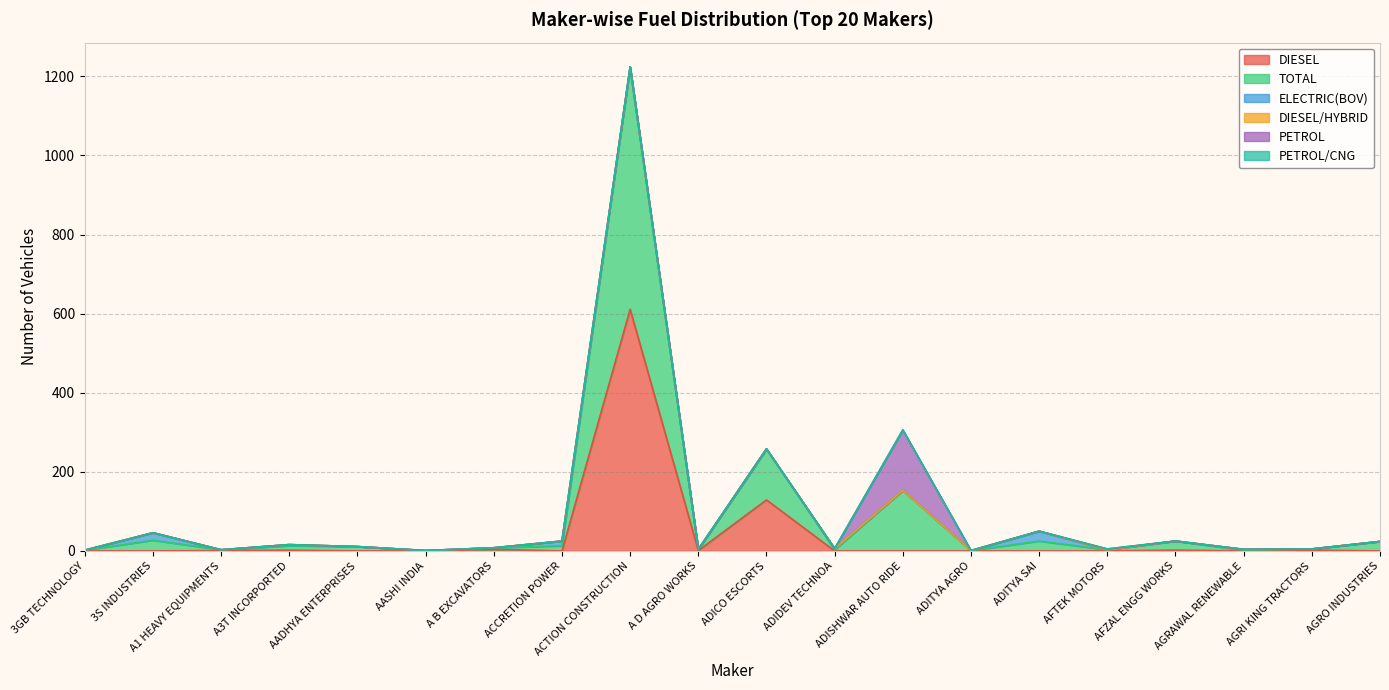

Reading left to right, what are all the values shown in this chart?

DIESEL: 0	0	1	2	0	0	4	0	611	1	129	0	0	0	0	0	2	0	2	0
TOTAL: 2	27	2	11	11	1	4	13	612	3	129	3	153	1	25	3	23	2	3	24
ELECTRIC(BOV): 0	19	0	3	0	0	0	12	0	0	0	3	0	0	25	0	0	2	0	0
DIESEL/HYBRID: 0	0	0	0	0	0	0	0	0	0	0	0	0	0	0	0	0	0	0	0
PETROL: 0	0	0	0	0	0	0	0	1	0	0	0	153	0	0	2	0	0	0	0
PETROL/CNG: 0	0	0	0	0	0	0	0	0	0	0	0	0	0	0	0	0	0	0	0